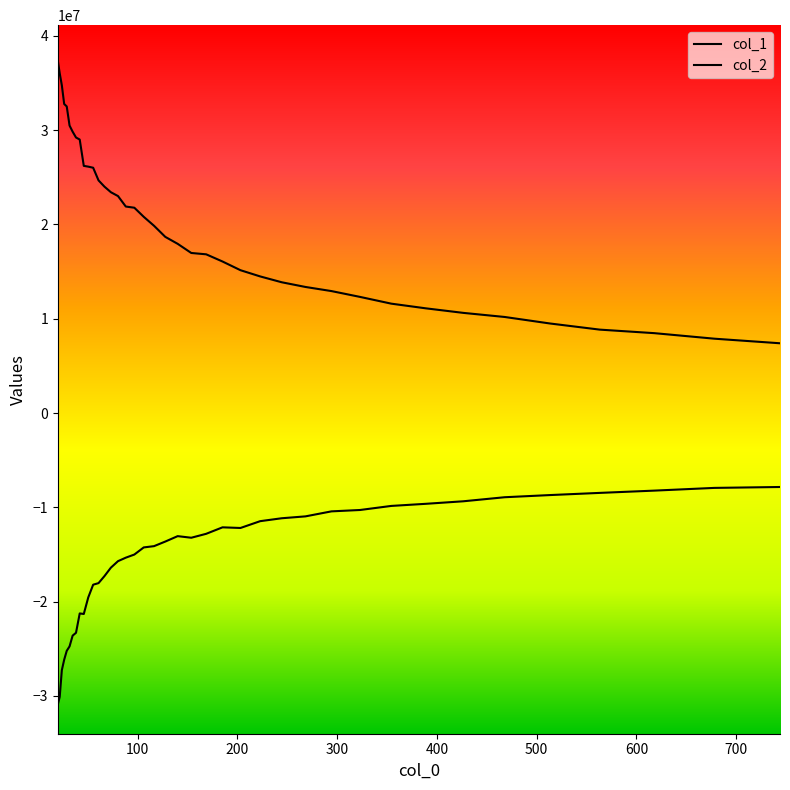

True or false: col_1 and col_2 intersect in this chart.

False